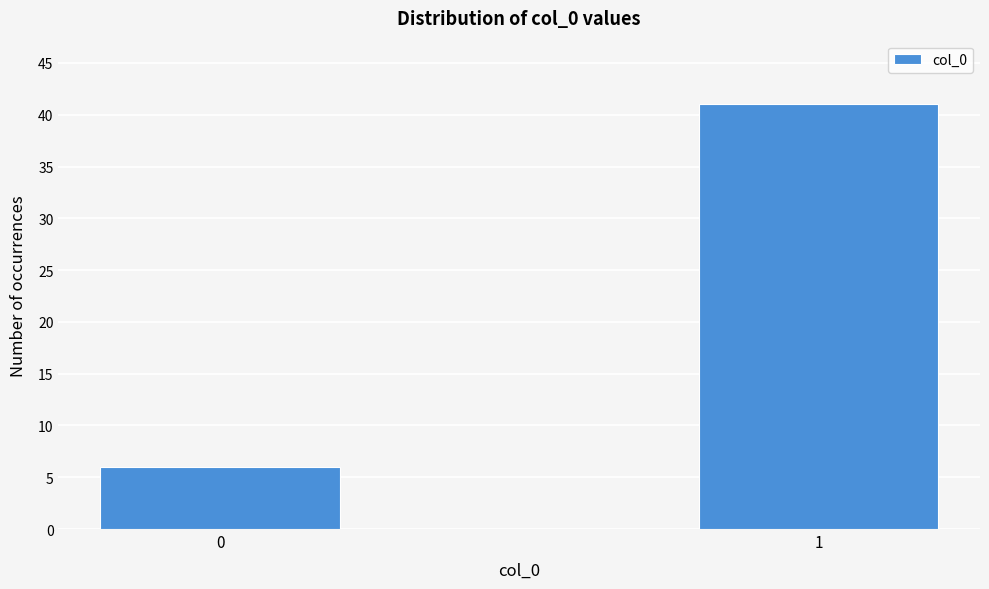

Reading left to right, what are all the values shown in this chart?

0=6	1=41